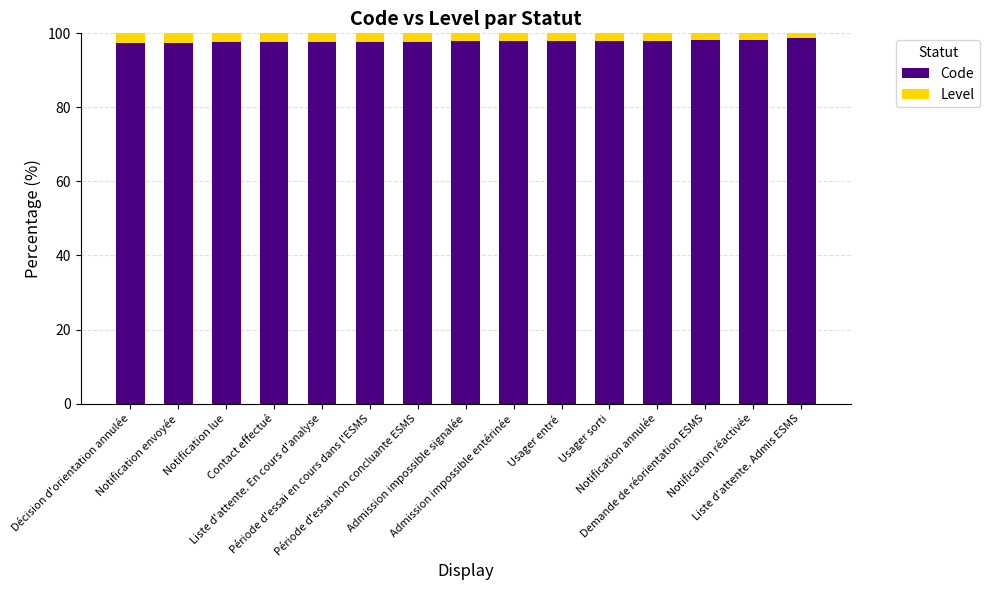

How many categories are shown in the chart?

15